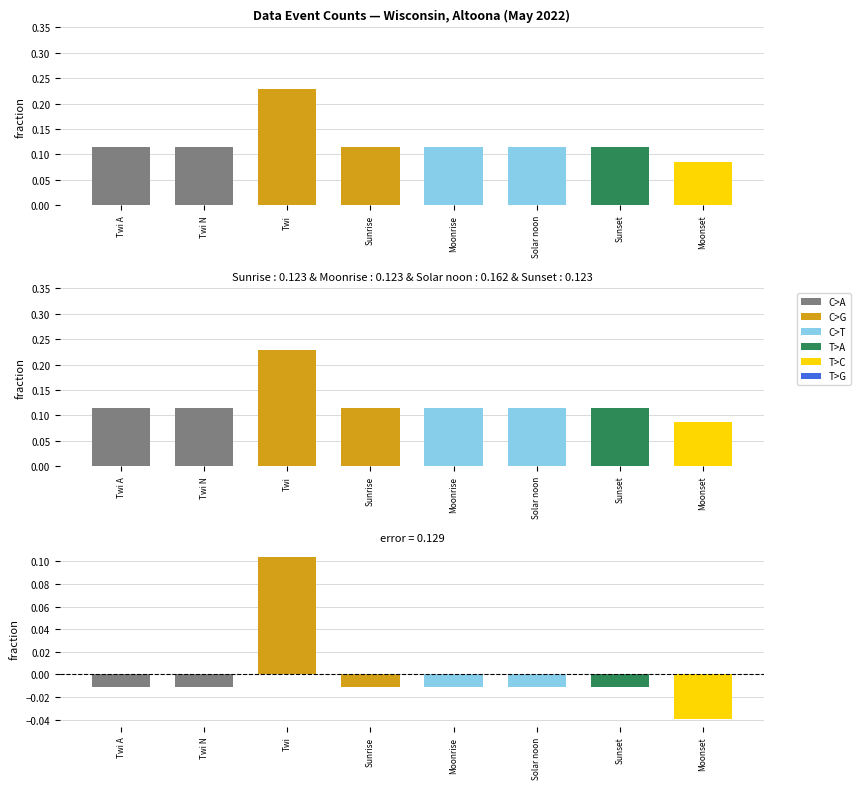

True or false: the data shows -0.0 at Twi N.

True